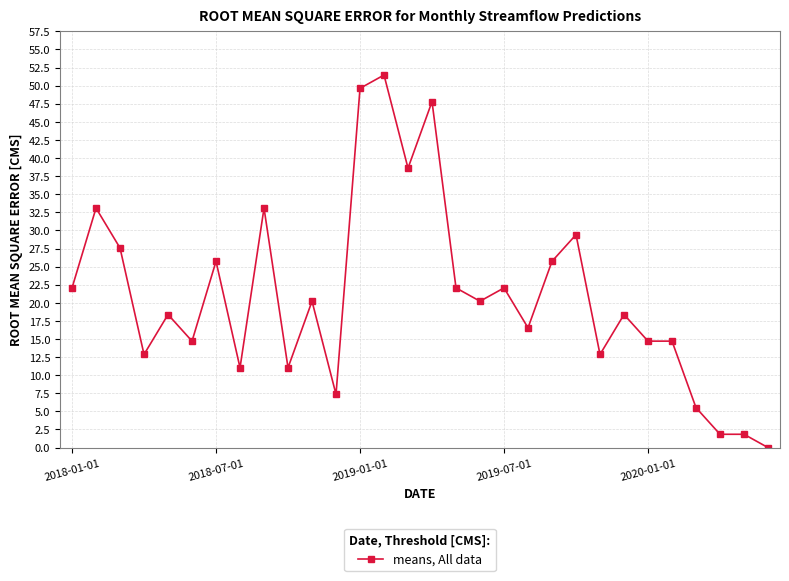

True or false: there are more than 0 points higher than both neighbors.

True